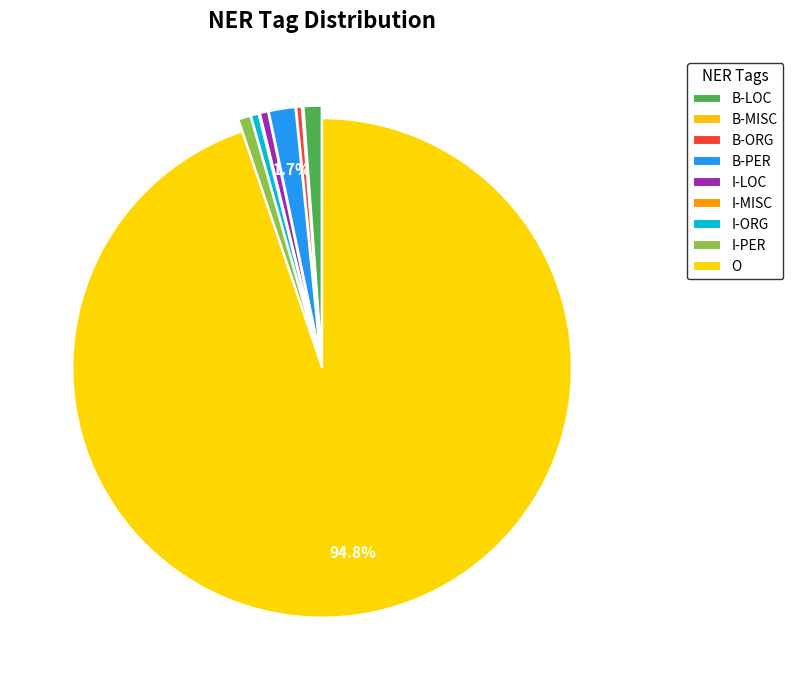

How many slices are in this pie chart?

9